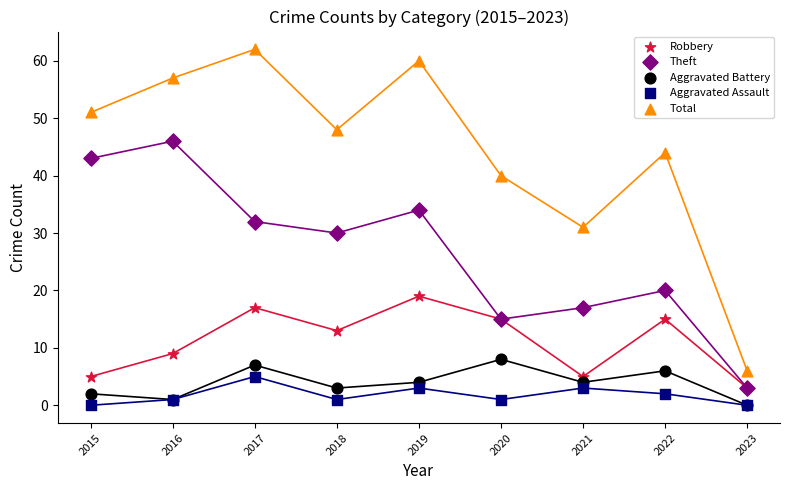

Which series contains the highest Y value?

Total